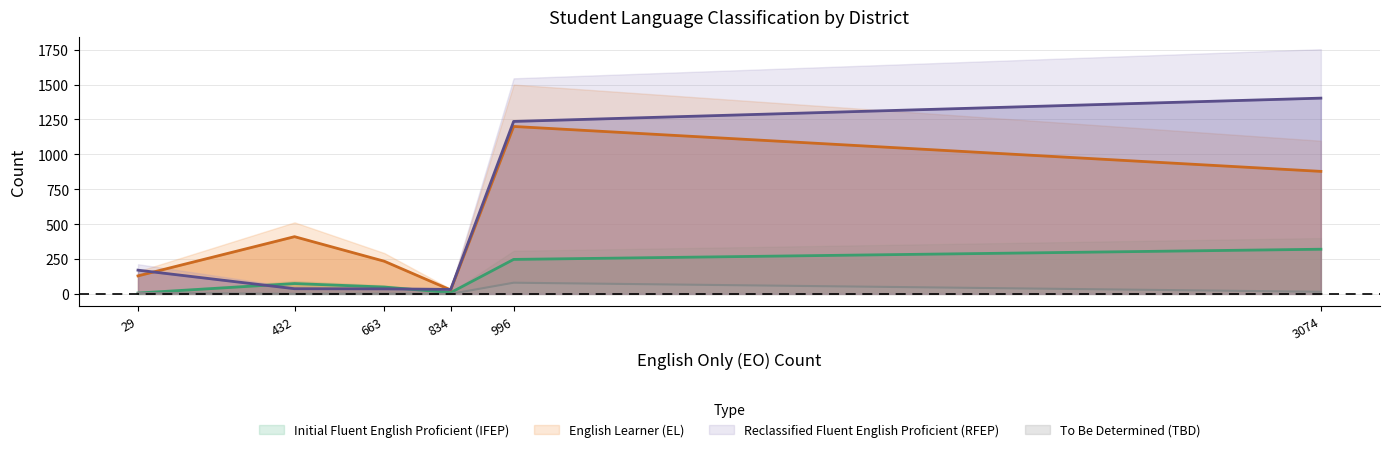

Read the Reclassified Fluent English Proficient (RFEP) value at Mt. Diablo Unified.

37